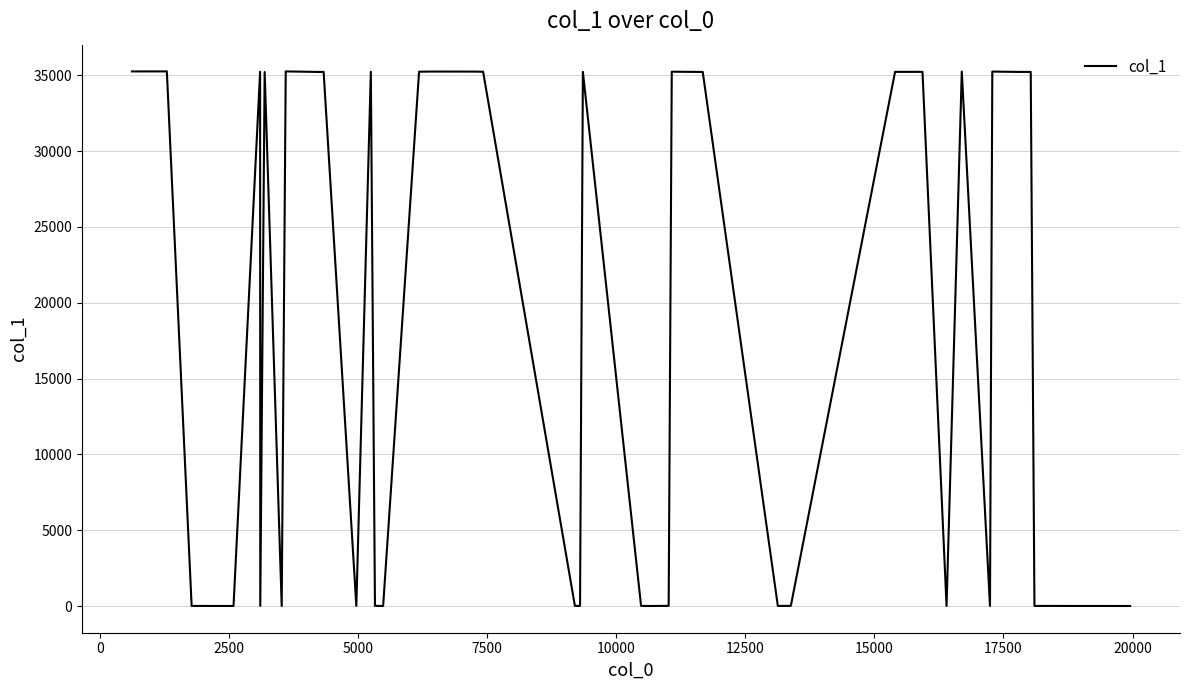

What is the sum of all values?

740250